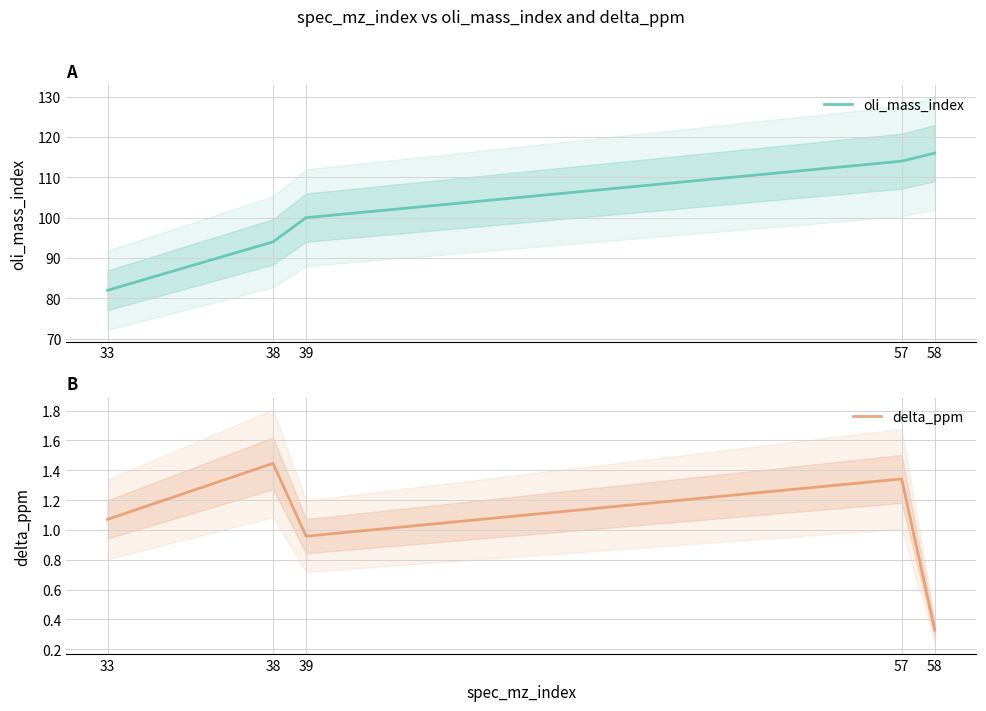

Which series has the widest spread of values?

oli_mass_index